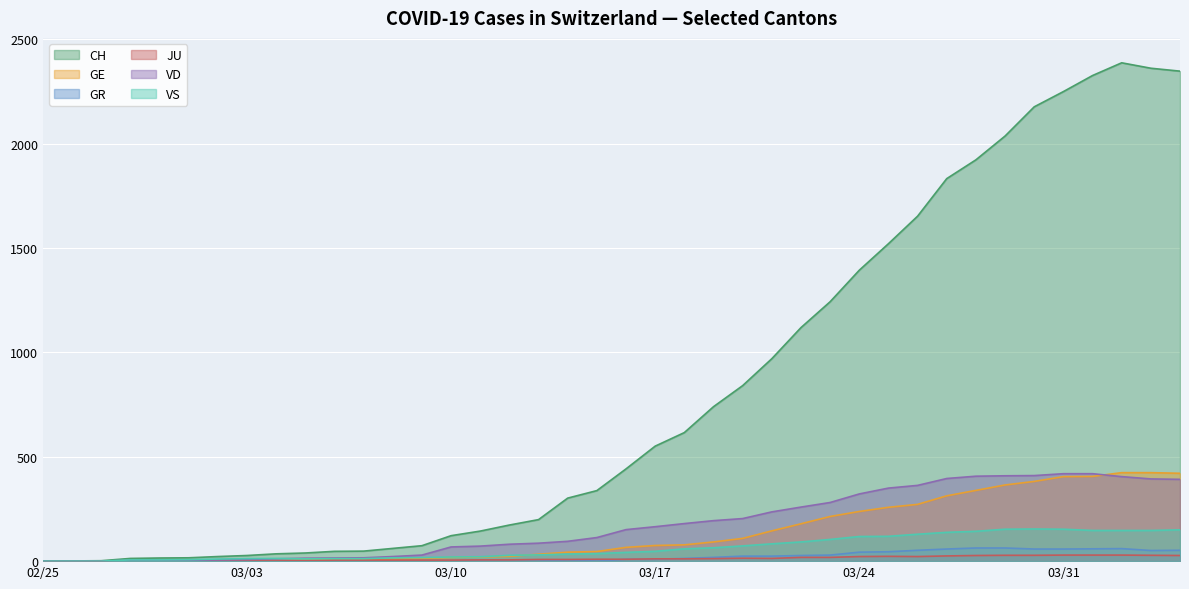

Which series has the largest range (max minus min)?

CH